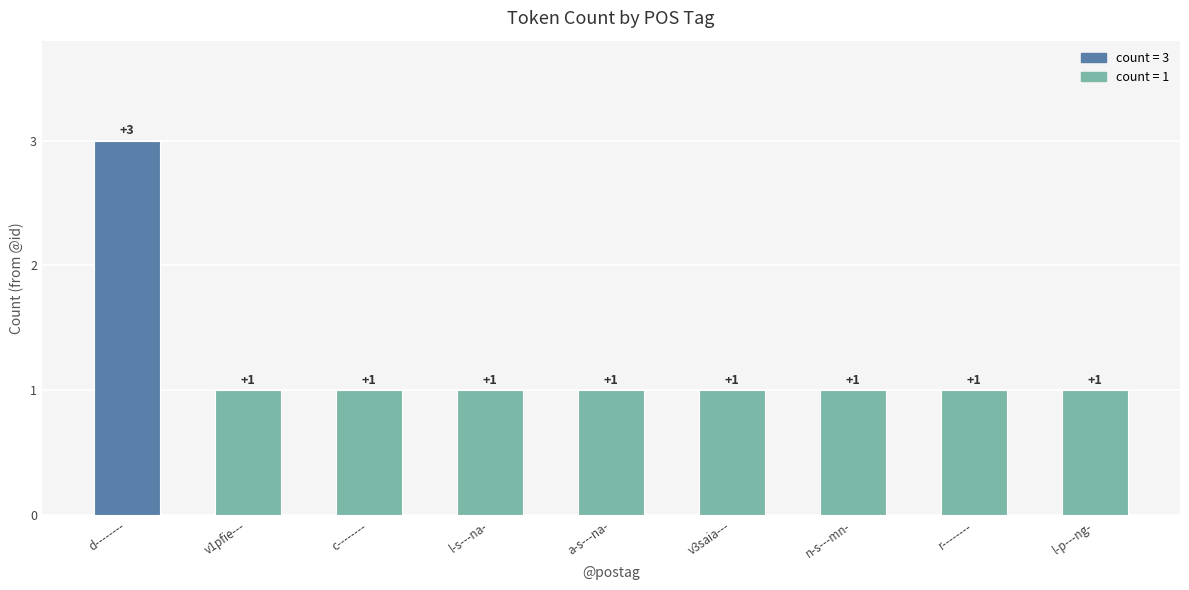

True or false: the data shows 0 at l-s---na-.

False